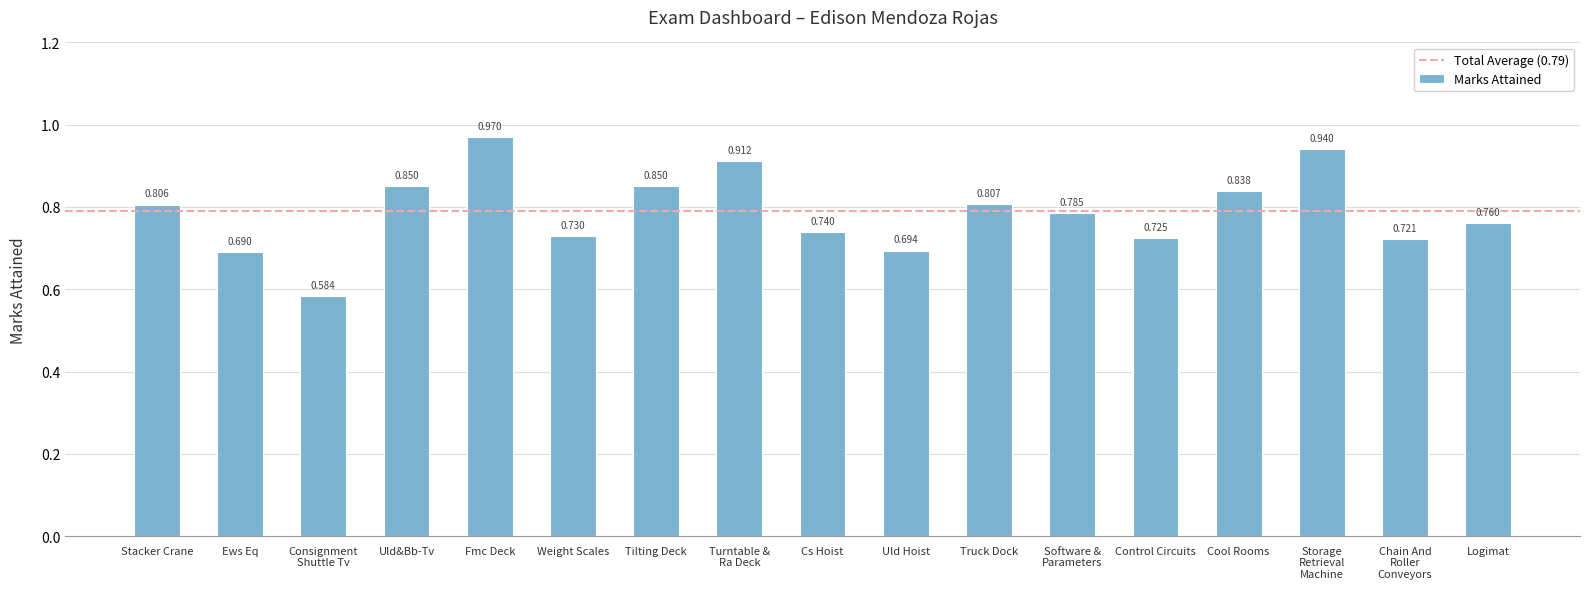

What is the label of the 14th bar from the right?

Uld&Bb-Tv